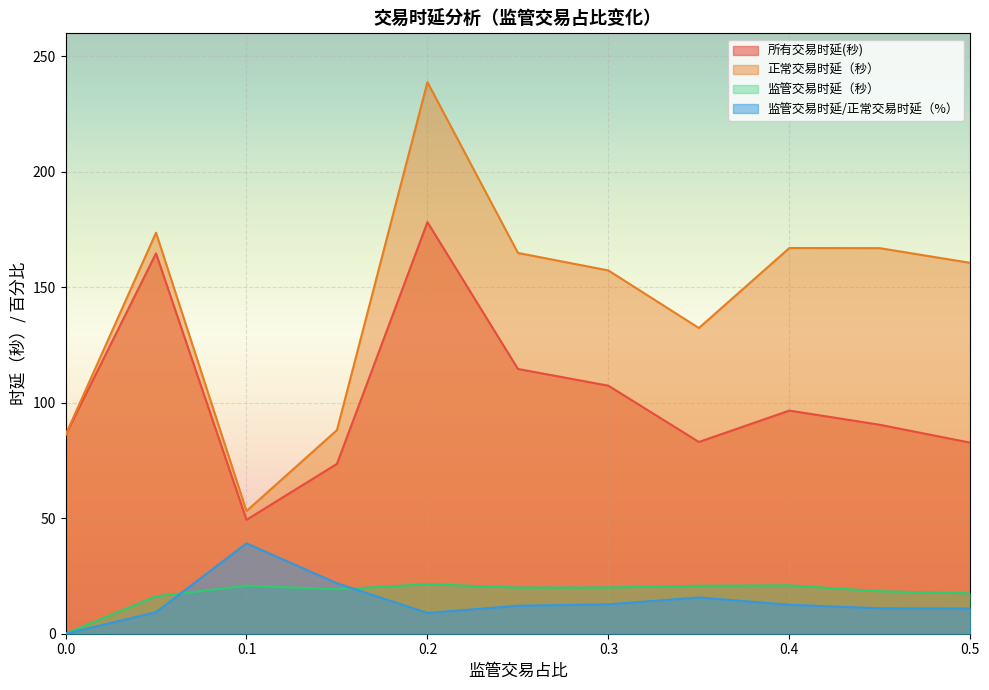

True or false: 监管交易时延/正常交易时延（%） and 所有交易时延(秒) intersect in this chart.

False